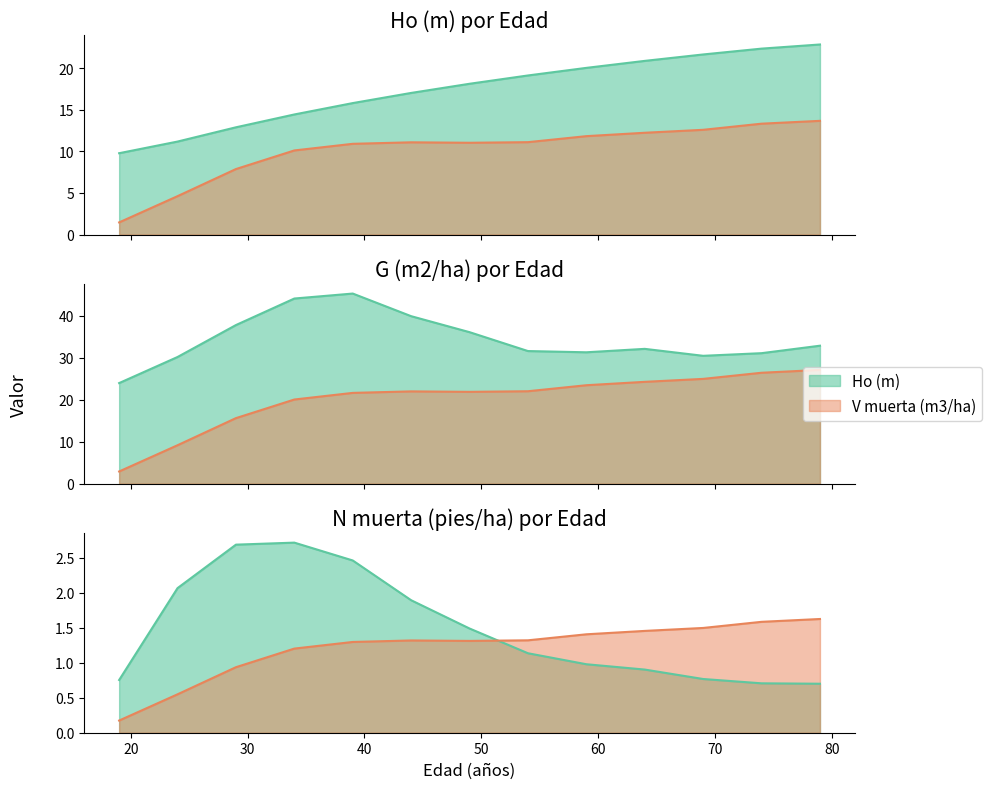

Does the chart display data point markers on the line(s)?

No